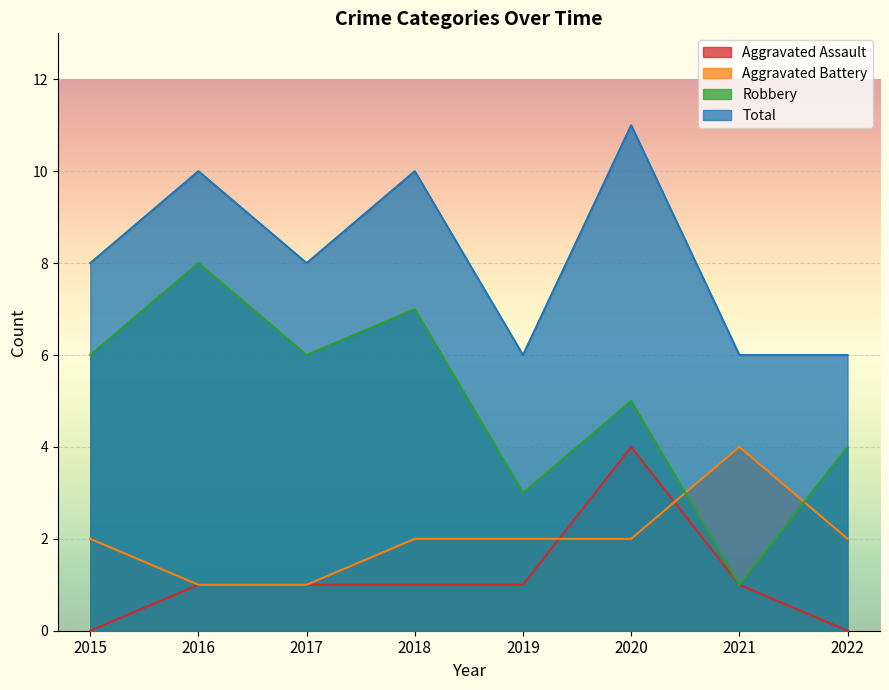

Reading right to left, list all the values displayed in this chart.

Aggravated Assault: 2022=0	2021=1	2020=4	2019=1	2018=1	2017=1	2016=1	2015=0
Aggravated Battery: 2022=2	2021=4	2020=2	2019=2	2018=2	2017=1	2016=1	2015=2
Robbery: 2022=4	2021=1	2020=5	2019=3	2018=7	2017=6	2016=8	2015=6
Total: 2022=6	2021=6	2020=11	2019=6	2018=10	2017=8	2016=10	2015=8